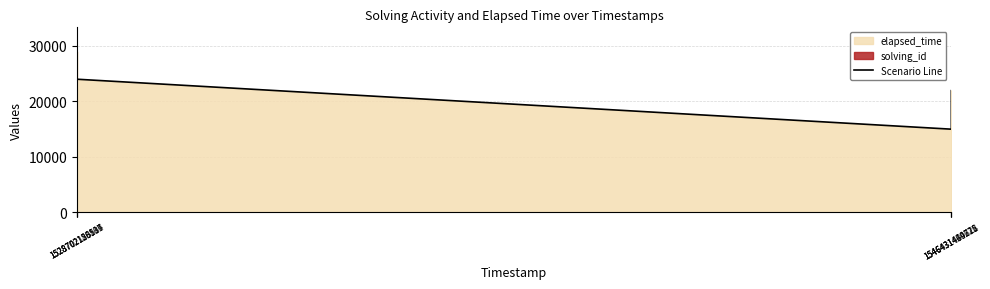

What is the value of the 5th point from the left?

22000